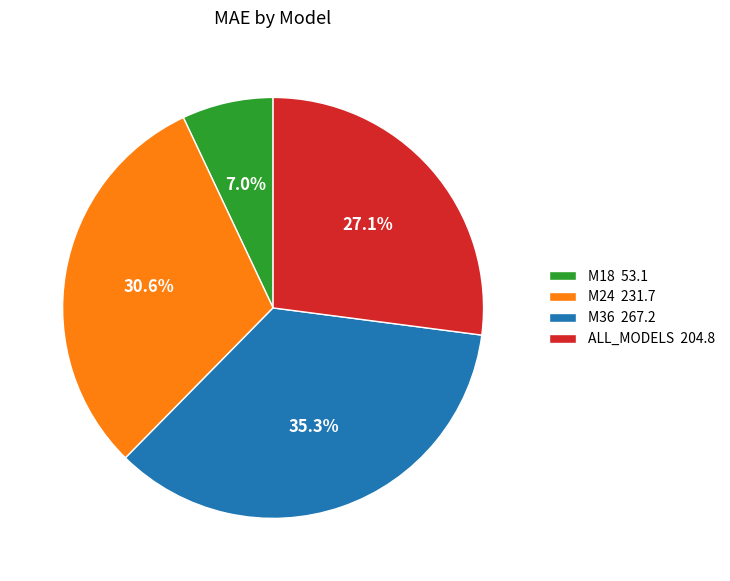

Which slice is the largest?

M36